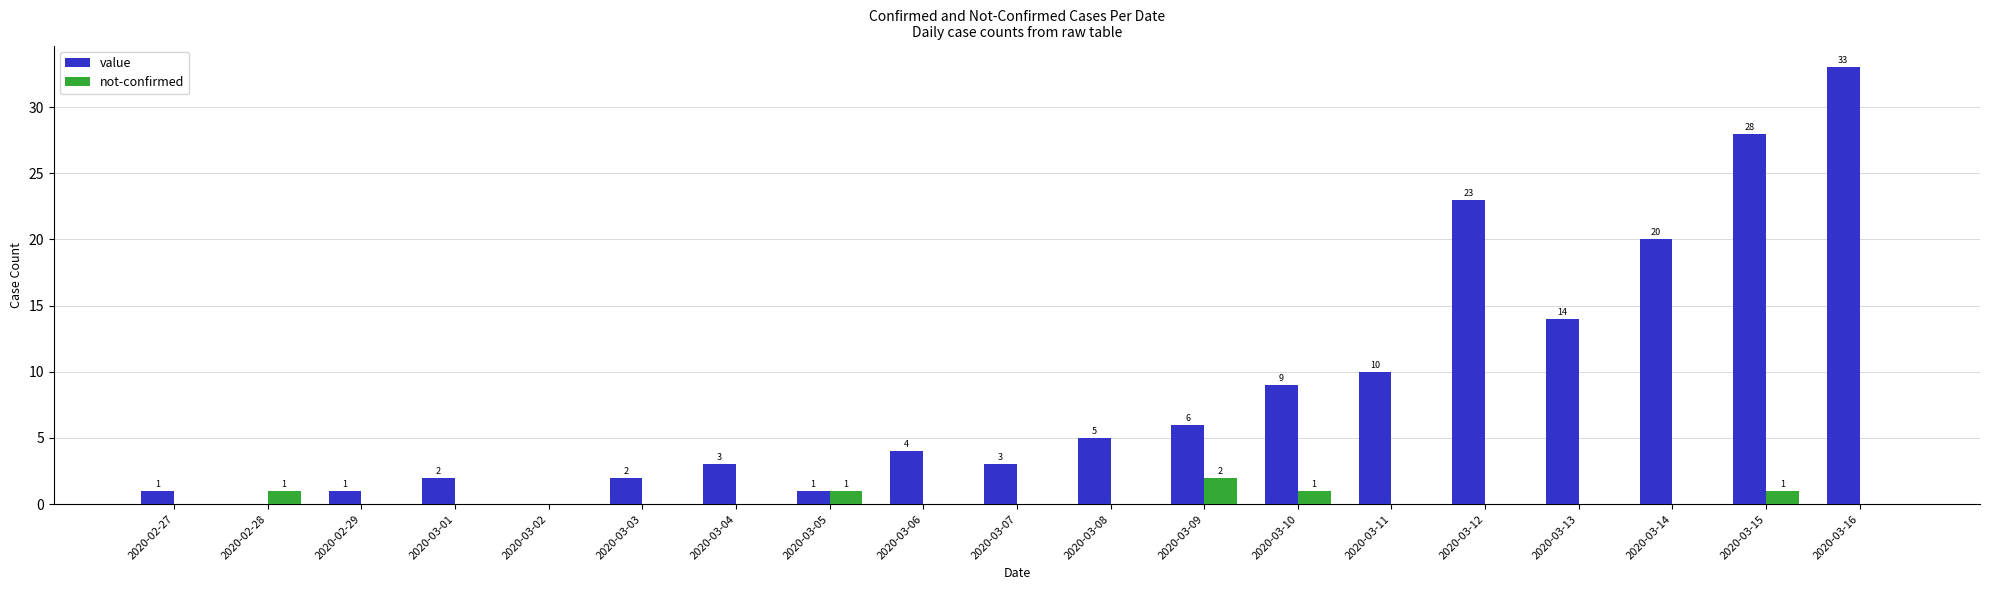

The value series shows 5 at 2020-03-08. True or false?

True